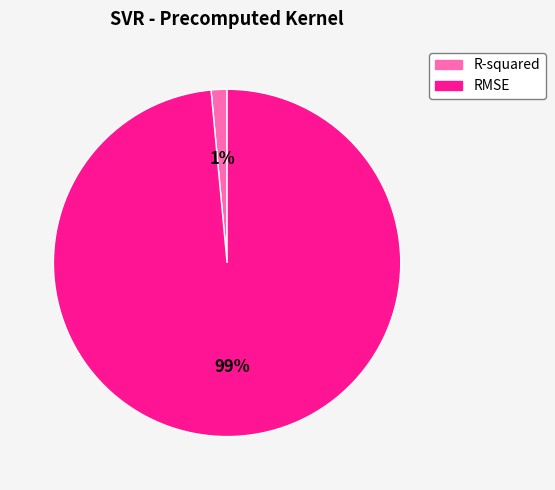

To the nearest percent, what portion does RMSE represent?

99%